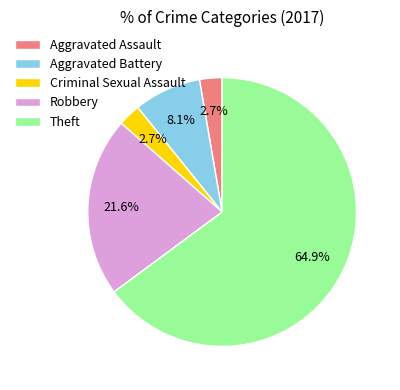

To the nearest percent, what portion does Criminal Sexual Assault represent?

3%